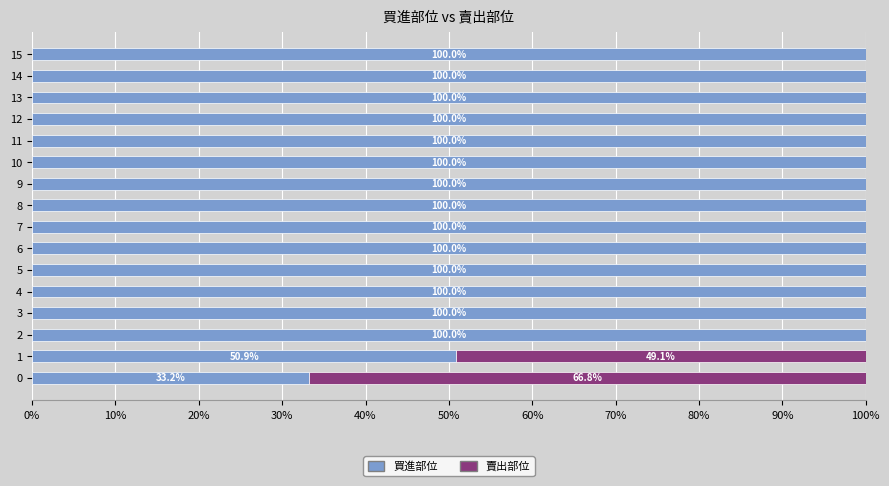

What is the total value across all series at 15?

100.0